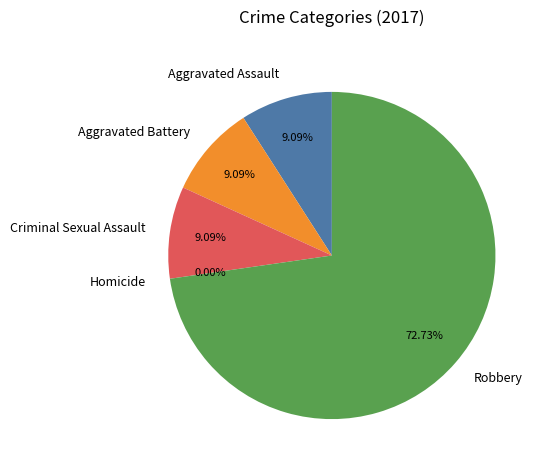

To the nearest percent, what percentage of the pie is Robbery?

73%